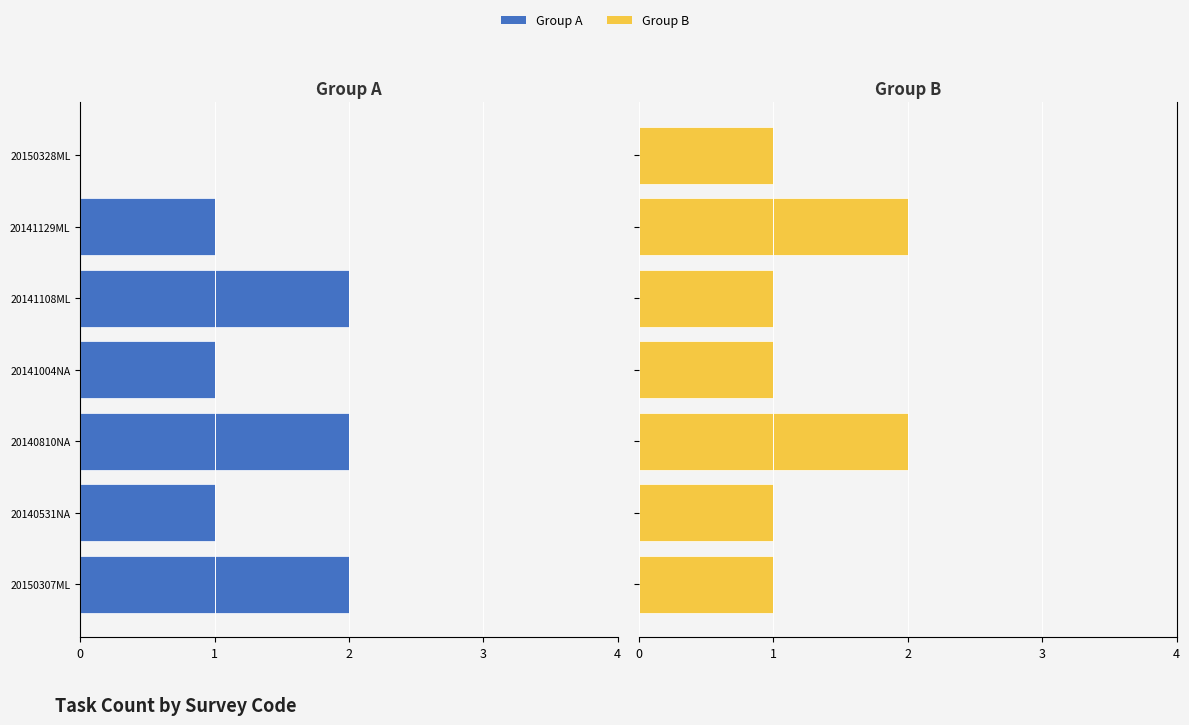

True or false: Group A has a value of -3 at 20140810NA.

False